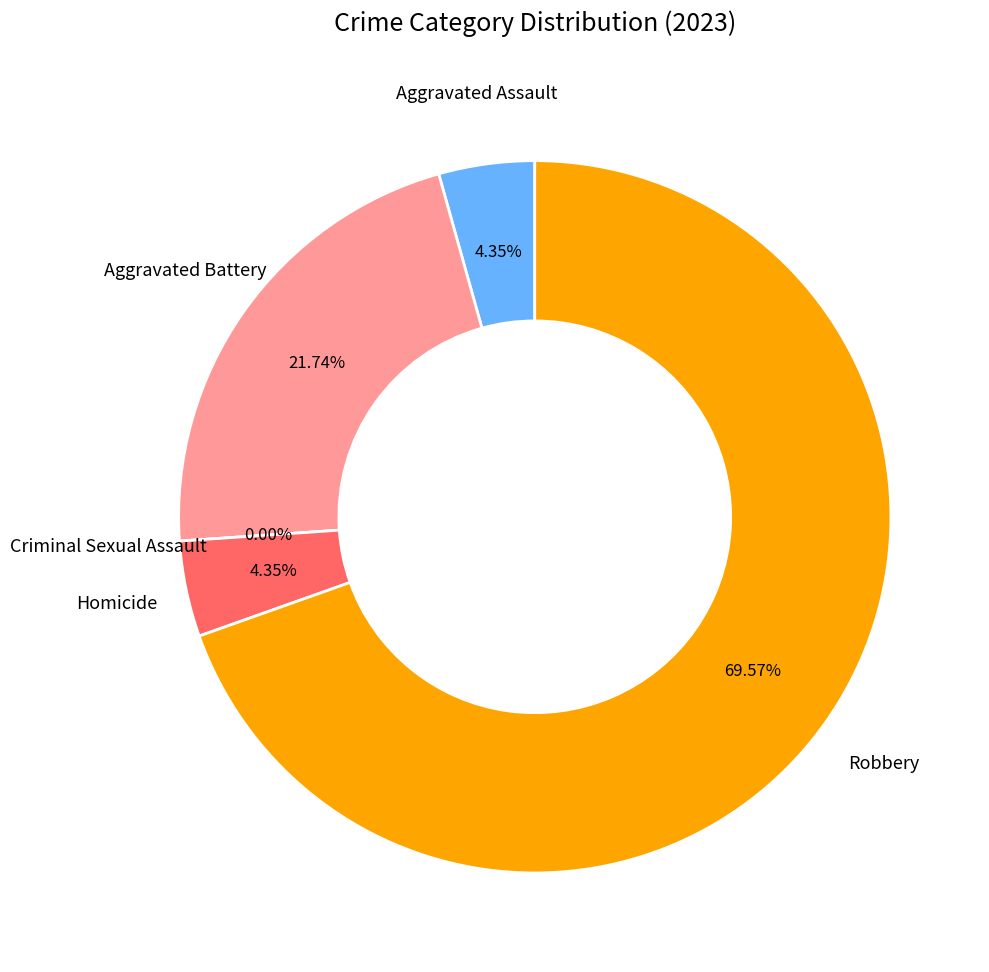

The Aggravated Assault slice represents 12% of the pie. True or false?

False